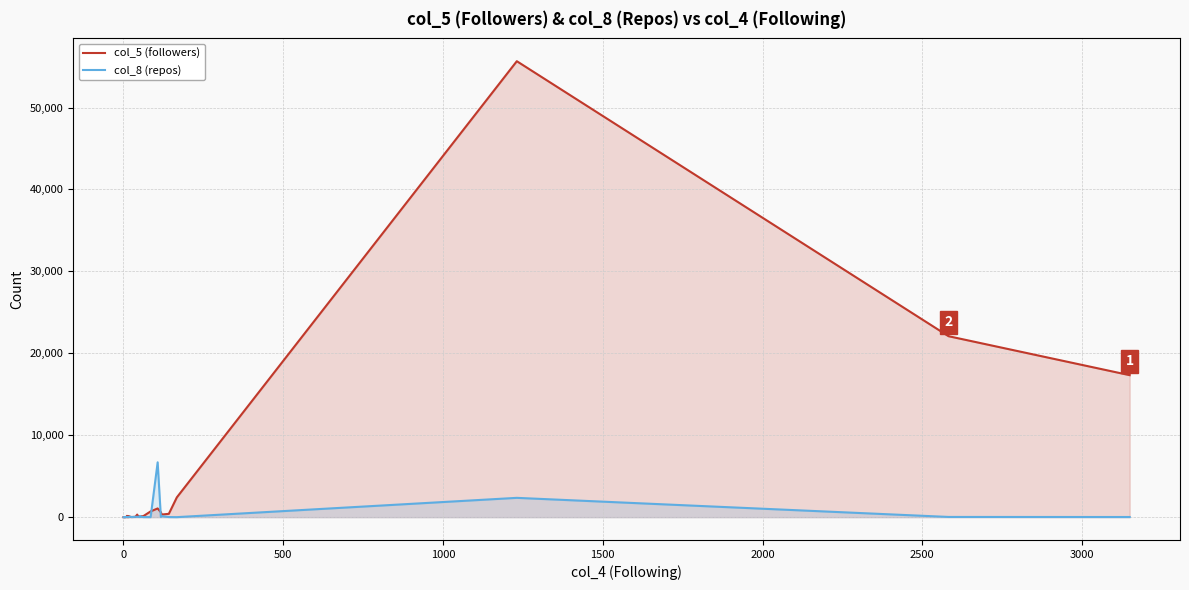

Count the number of data series in this chart.

2